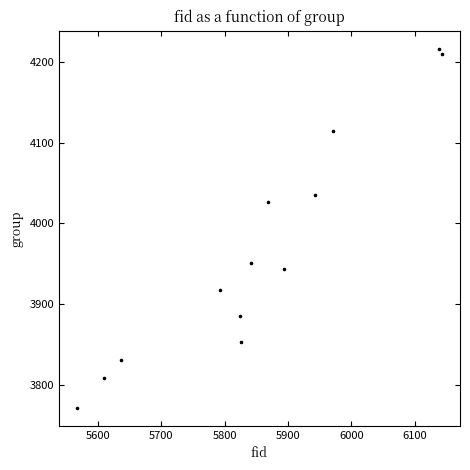

What is the range of X values (max minus min)?

576